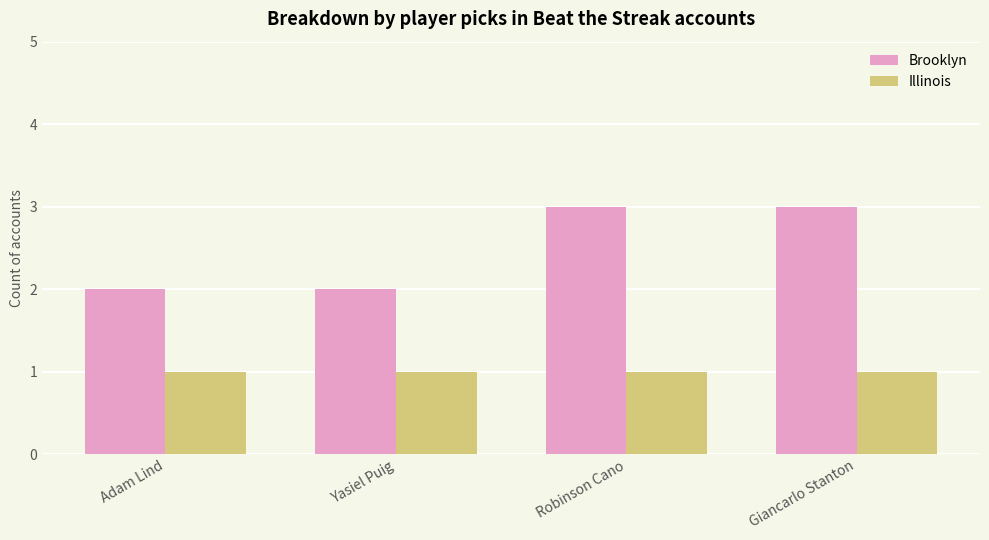

Rank the series by their average value, from lowest to highest.

Illinois, Brooklyn